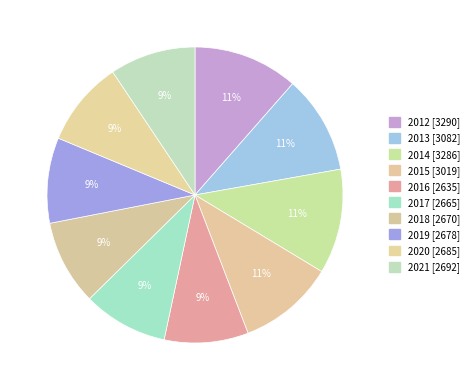

Combined, do 2012 and 2013 account for over 50%?

No